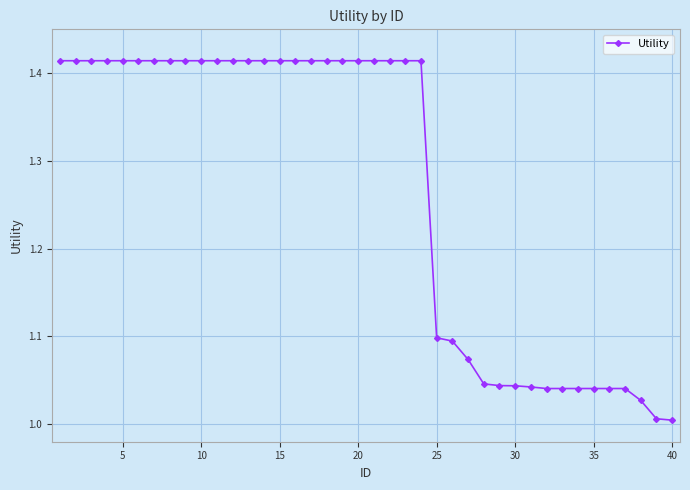

What is the average value?

1.3